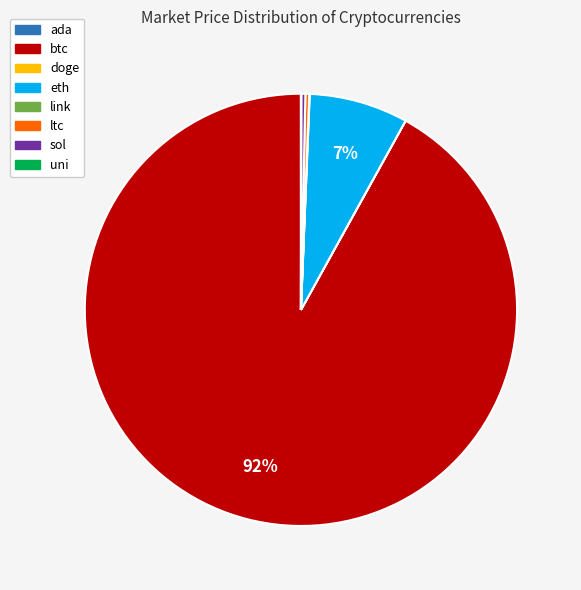

Is there any slice that represents more than half of the pie?

Yes